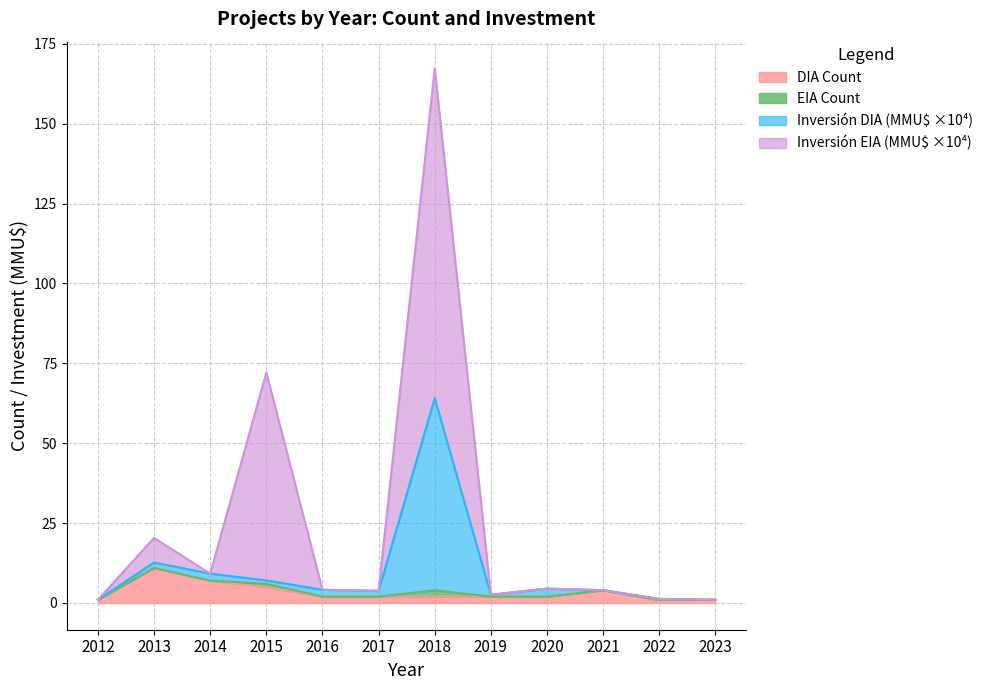

True or false: DIA Count has a value of 1.0 at 2022.

True